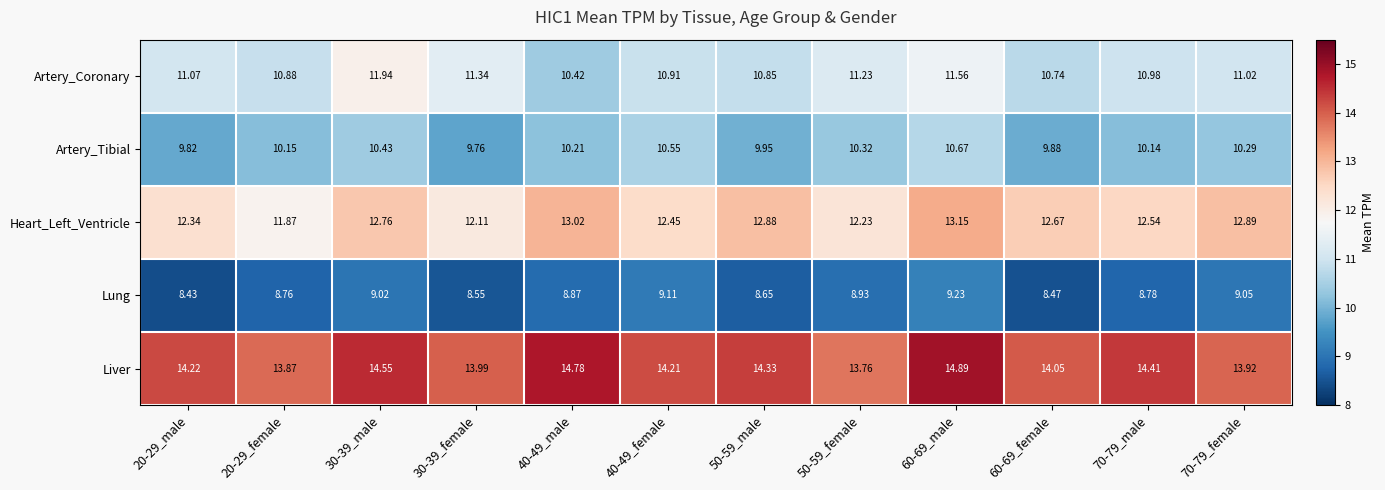

Which series has the widest spread of values?

Artery_Coronary